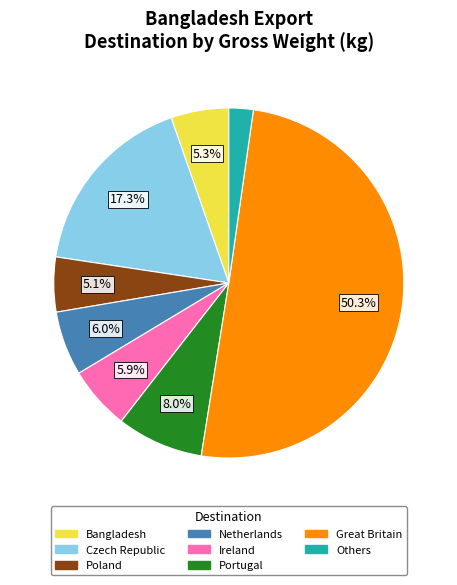

How many segments does this pie chart have?

8